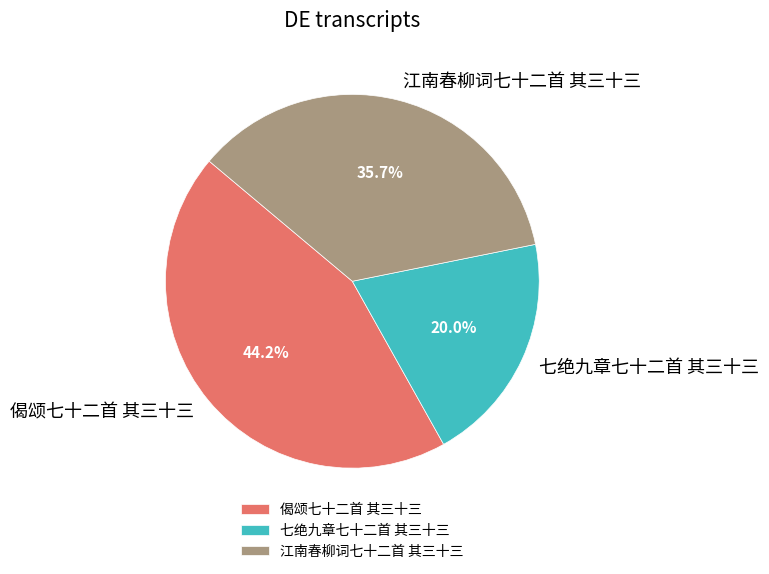

Is it true that 江南春柳词七十二首 其三十三 is 47% of the pie?

False